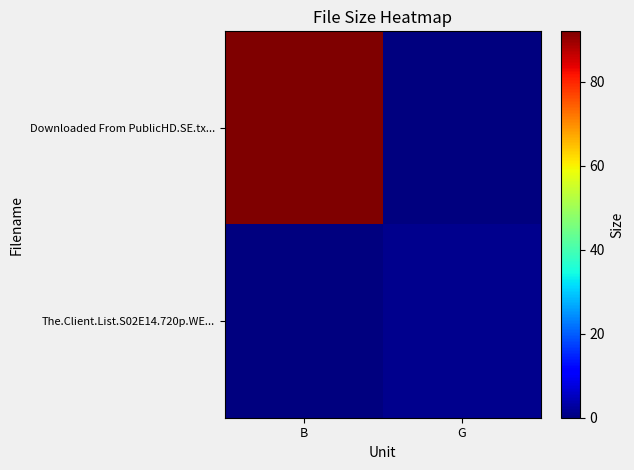

List the series in order of their peak value, highest first.

Downloaded From PublicHD.SE.tx..., The.Client.List.S02E14.720p.WE...